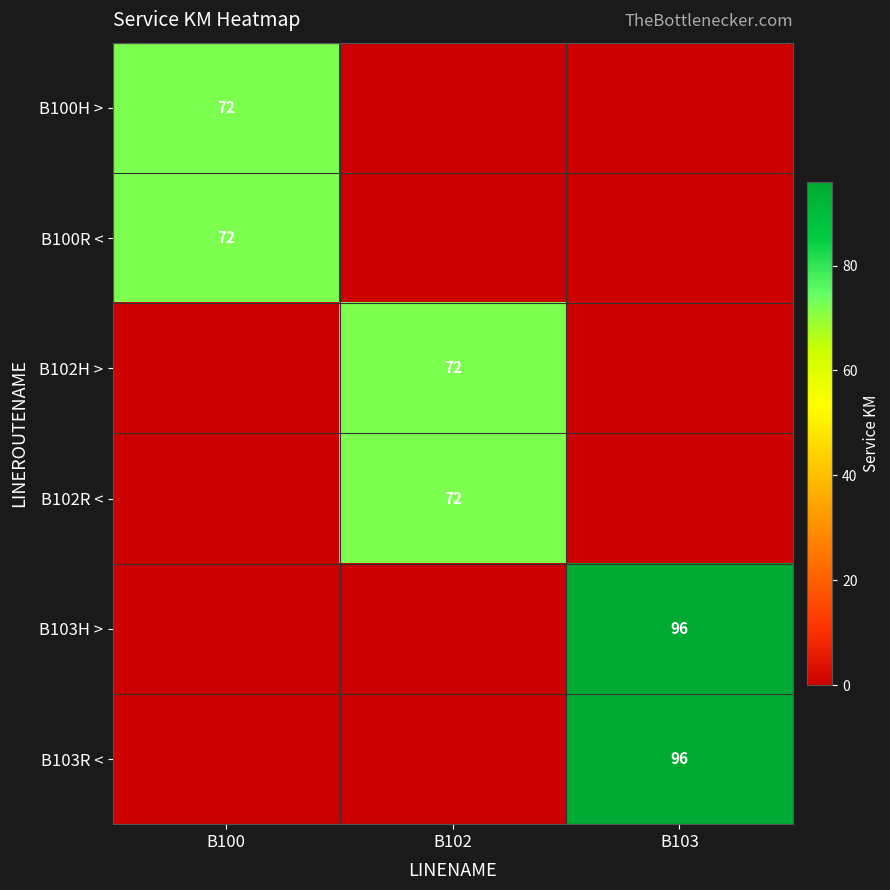

Which category has the lowest value in the B103R < series?

B100